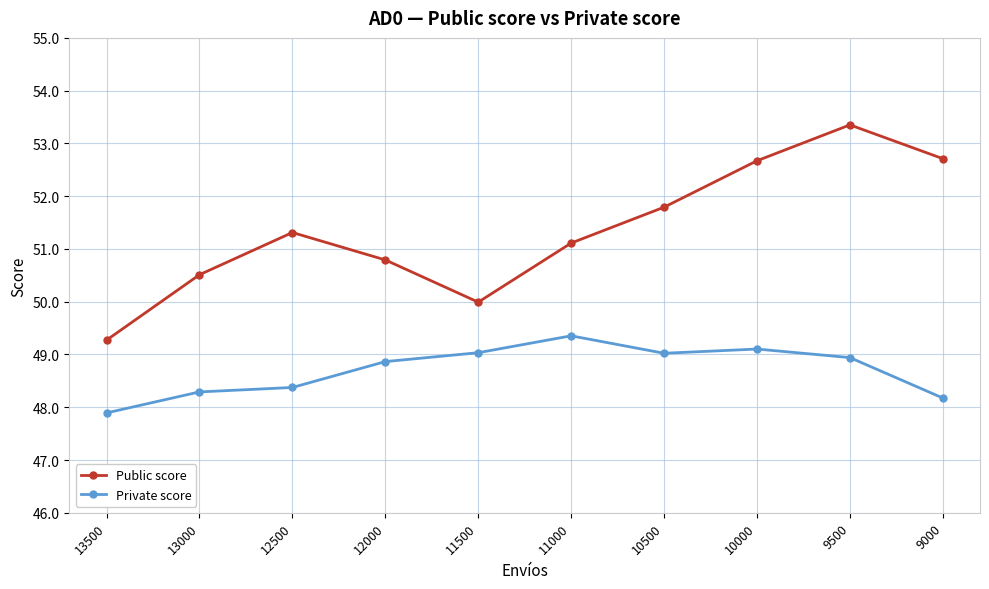

Which has a higher value, 11500 or 9500?

9500